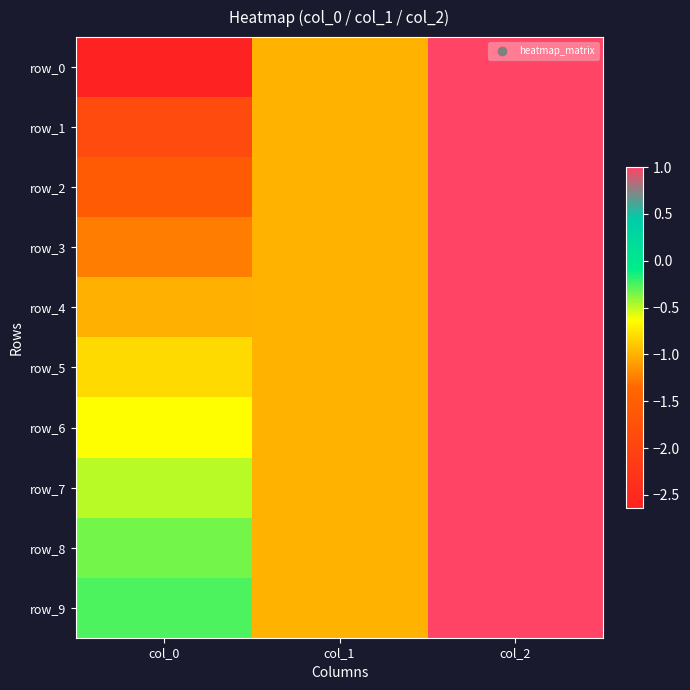

Which has a higher value, col_2 or col_0?

col_2